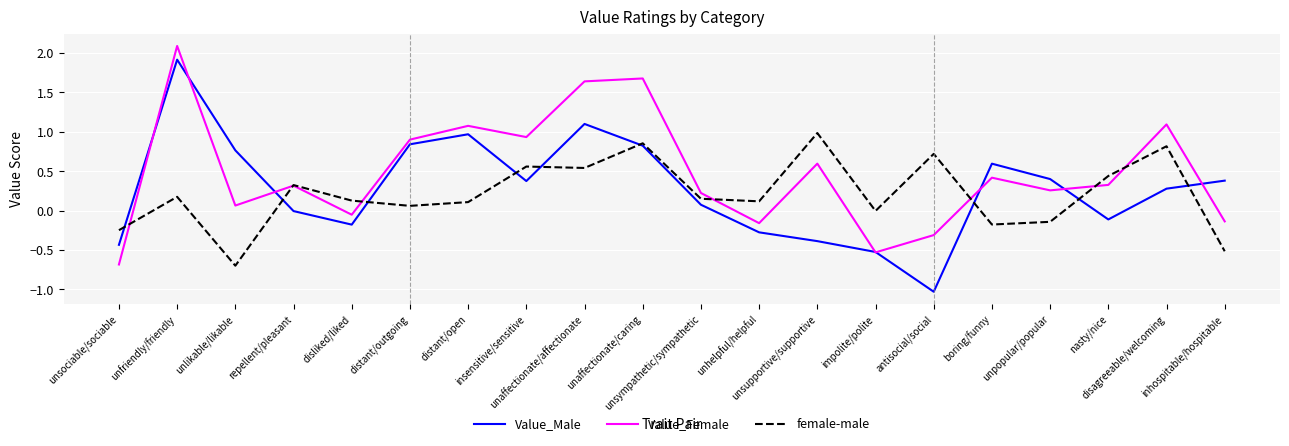

Which series has the largest total across all categories?

Value_Female